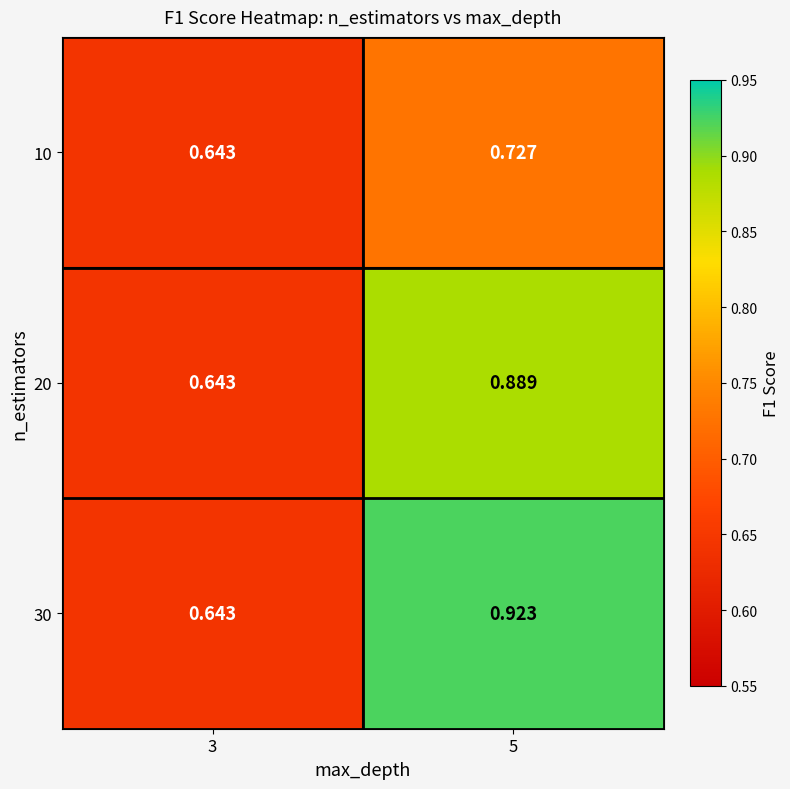

Which label corresponds to the largest value in the chart?

5